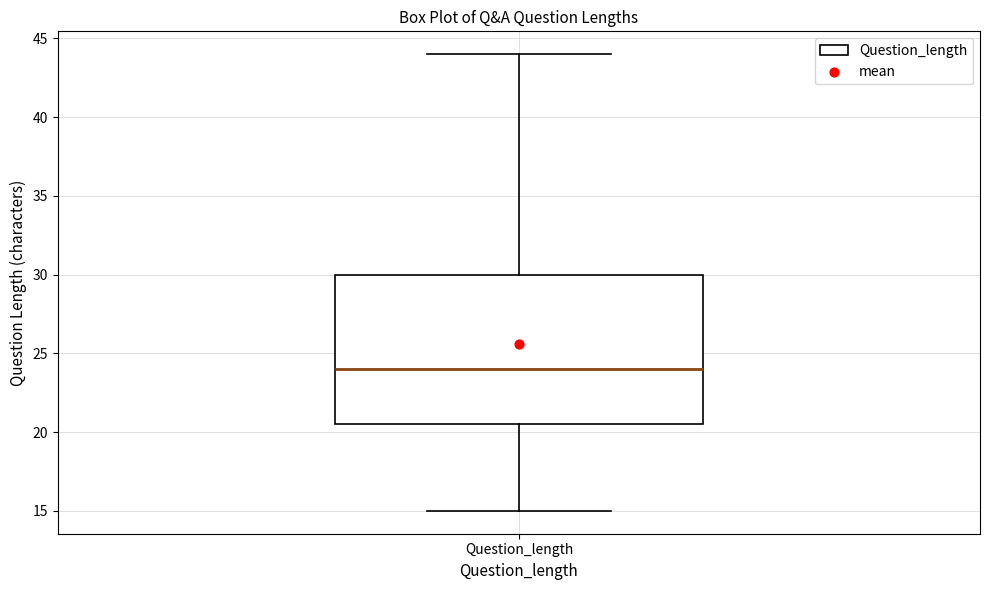

Read this box plot against the y-axis: the position of the median line, the range covered by the box, and the ends of both whiskers. The values are not printed on the chart, so give them approximately, as read against the axis.

median 24.0, box 20.5 to 30.0, whiskers 15.0 to 44.0